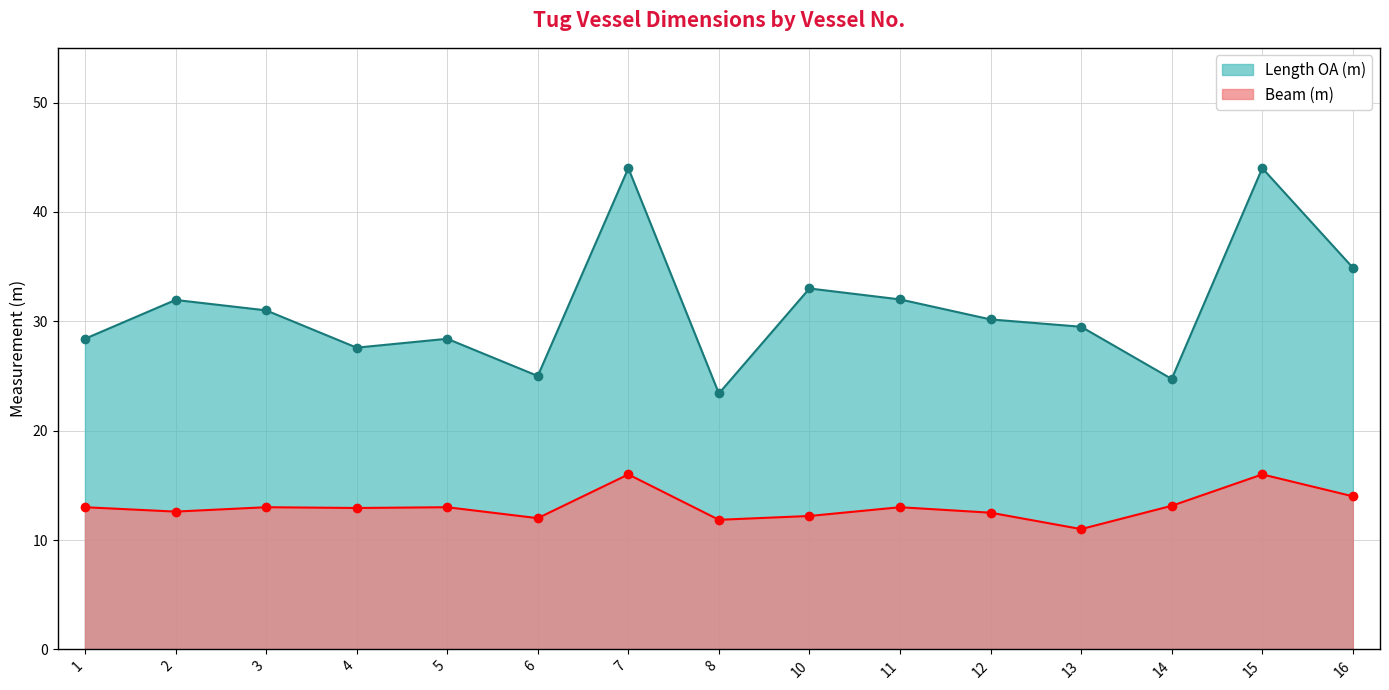

Reading left to right, list all the values displayed in this chart.

Length OA (m): 28.4	31.9	31.0	27.6	28.4	25.0	44.0	23.4	33.0	32.0	30.2	29.5	24.7	44.0	34.9
Beam (m): 13.0	12.6	13.0	12.9	13.0	12.0	16.0	11.8	12.2	13.0	12.5	11.0	13.1	16.0	14.0